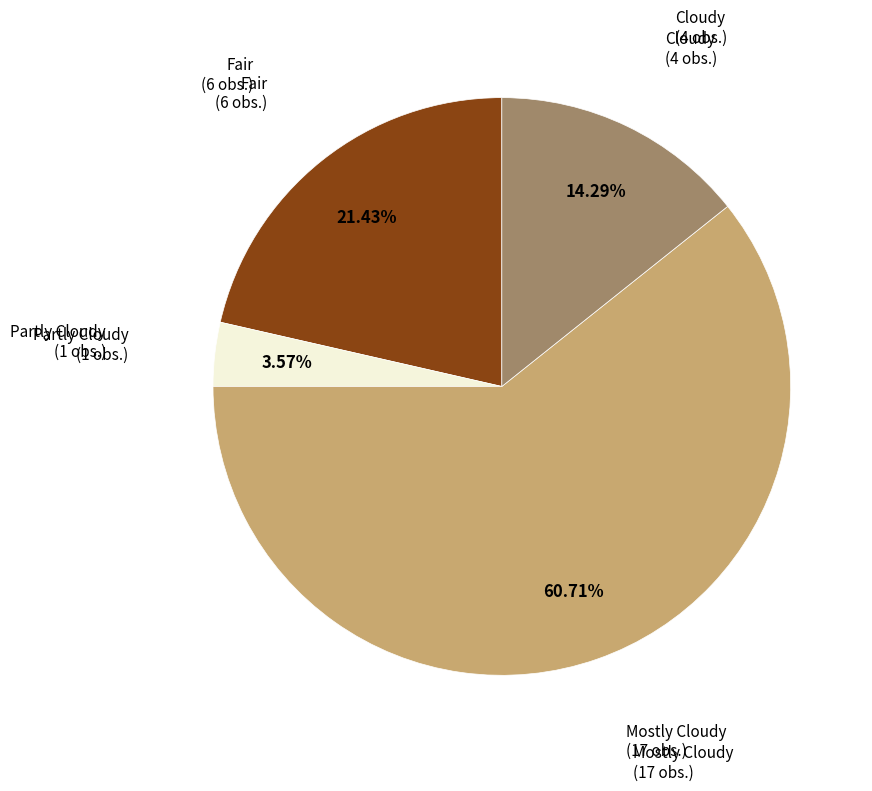

Is there any slice that represents more than half of the pie?

Yes